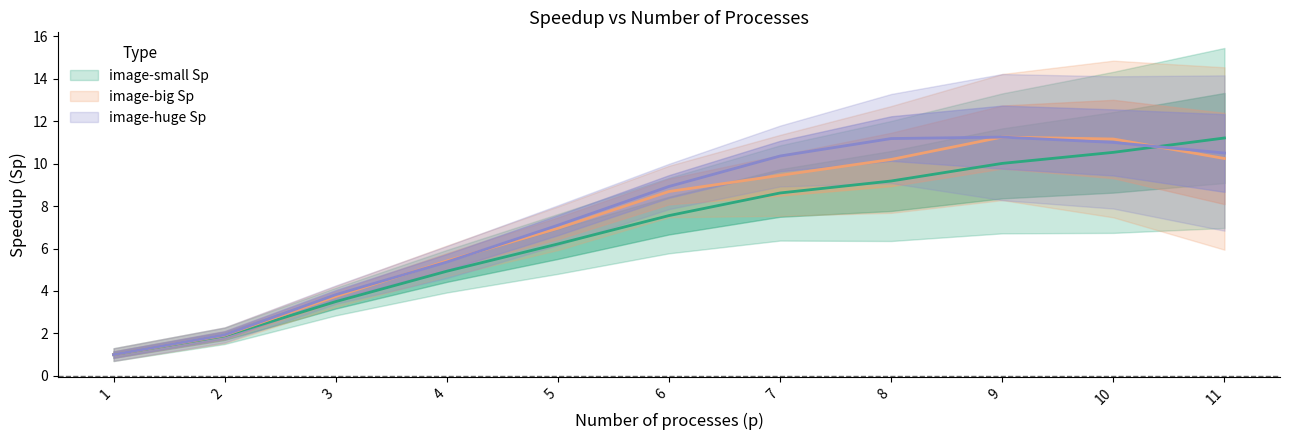

How many lines are shown in the chart?

3